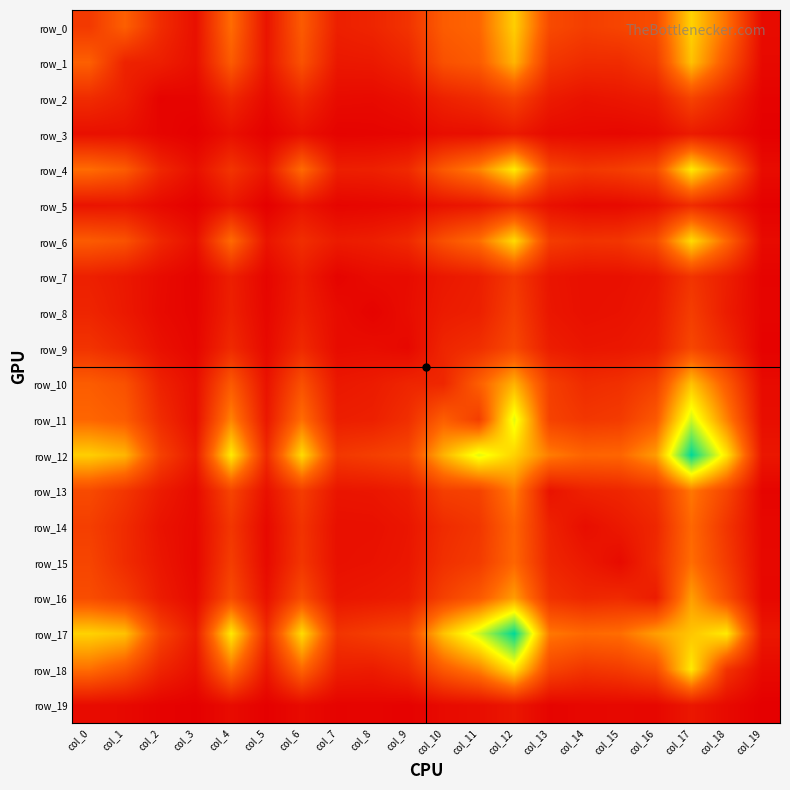

What is the lowest value of the row_13 series?

29